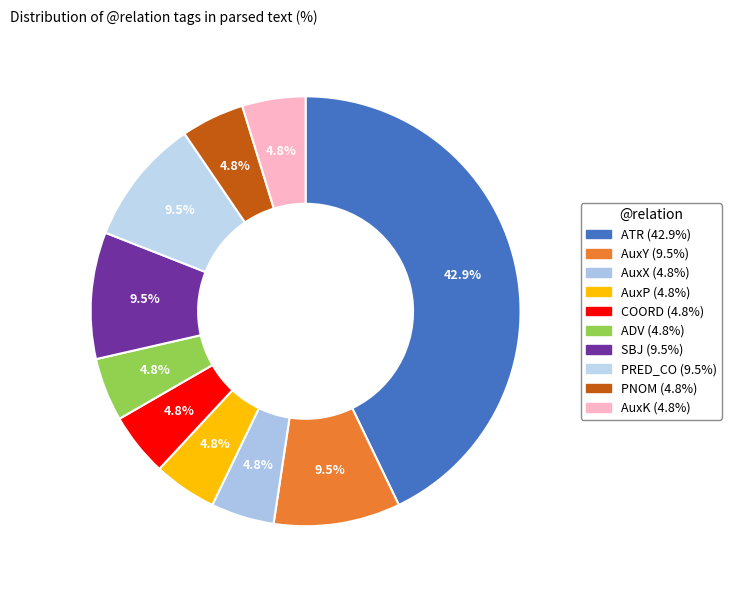

True or false: SBJ accounts for 19% of the total.

False